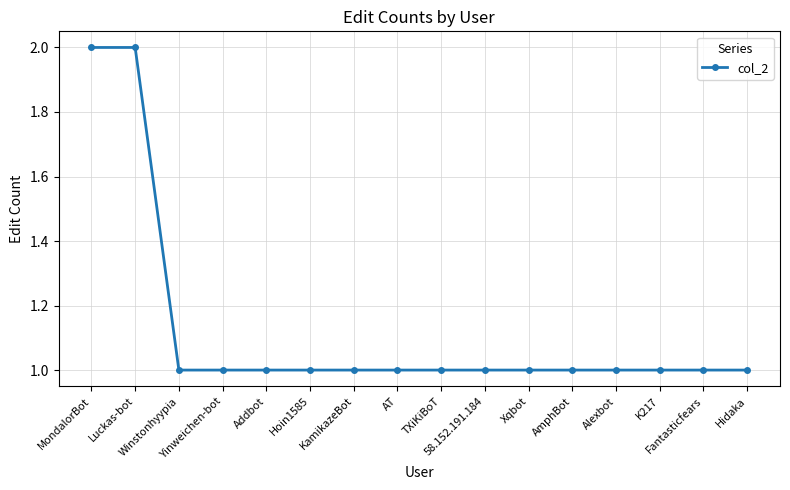

What is the minimum value shown in the chart?

1